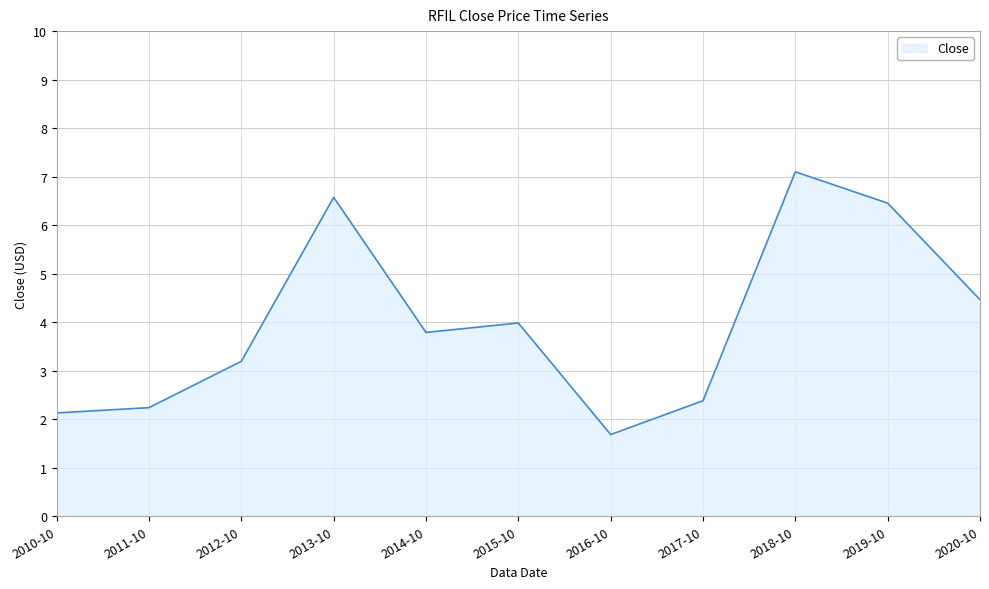

What is the sum of all values?

44.0